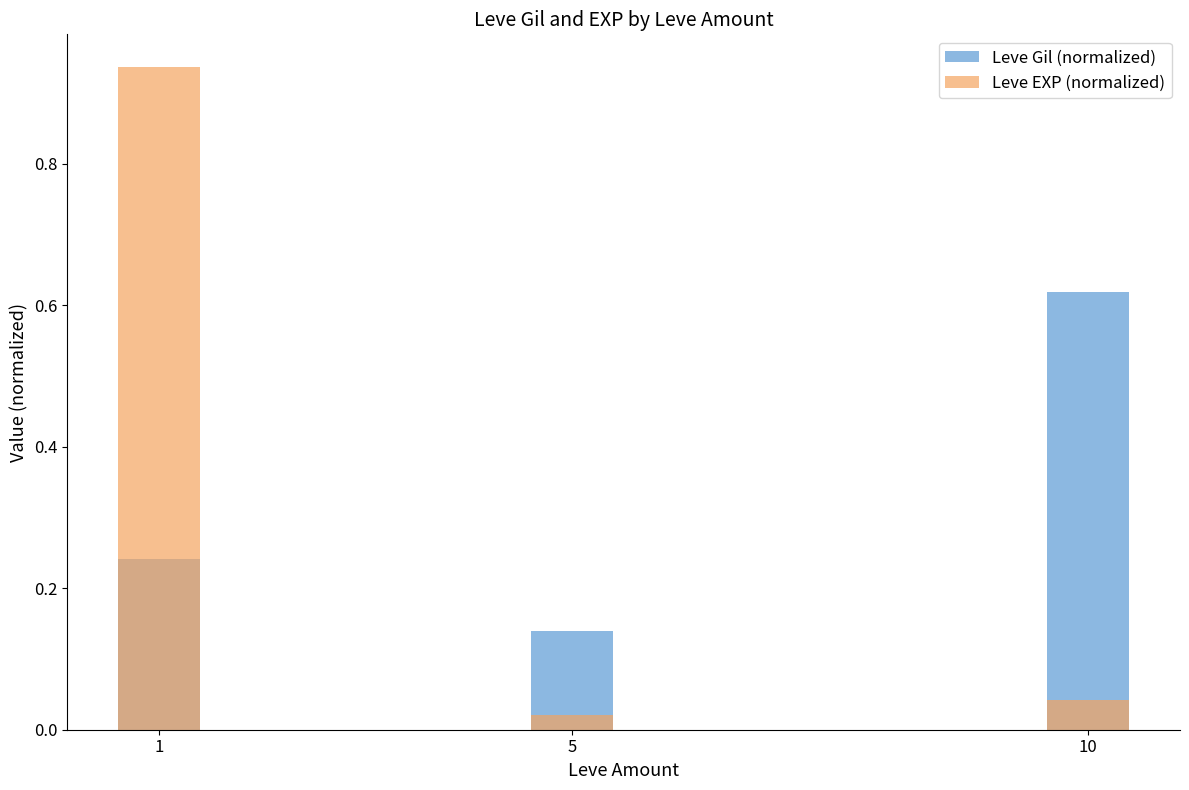

Which series has the largest range (max minus min)?

Leve EXP (normalized)